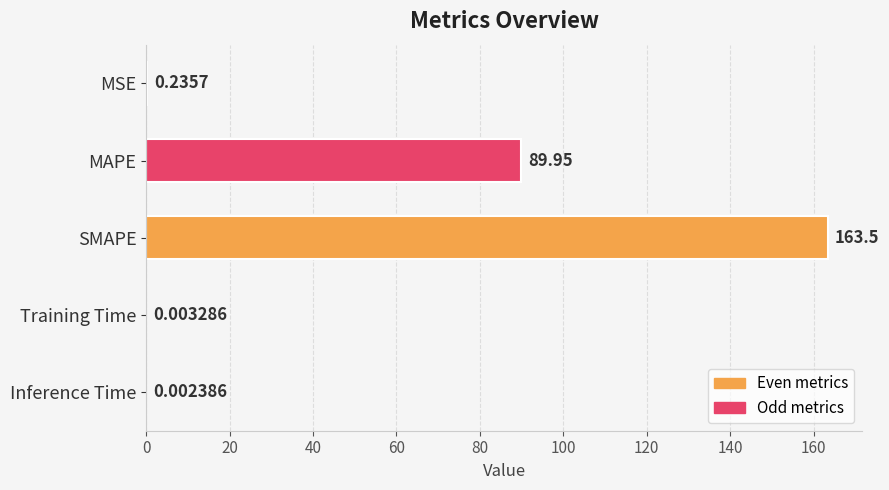

Which category has the highest value across all series?

SMAPE